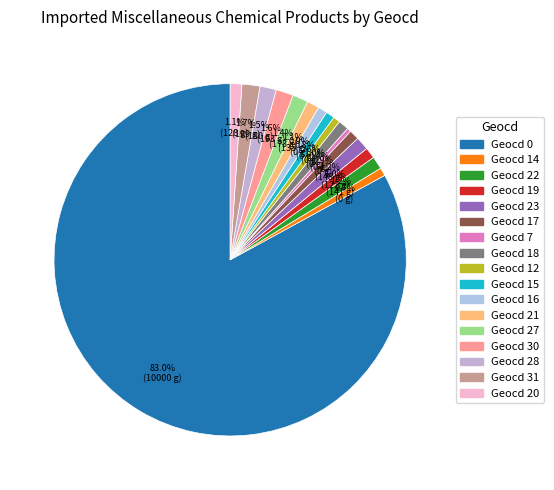

How many segments does this pie chart have?

17